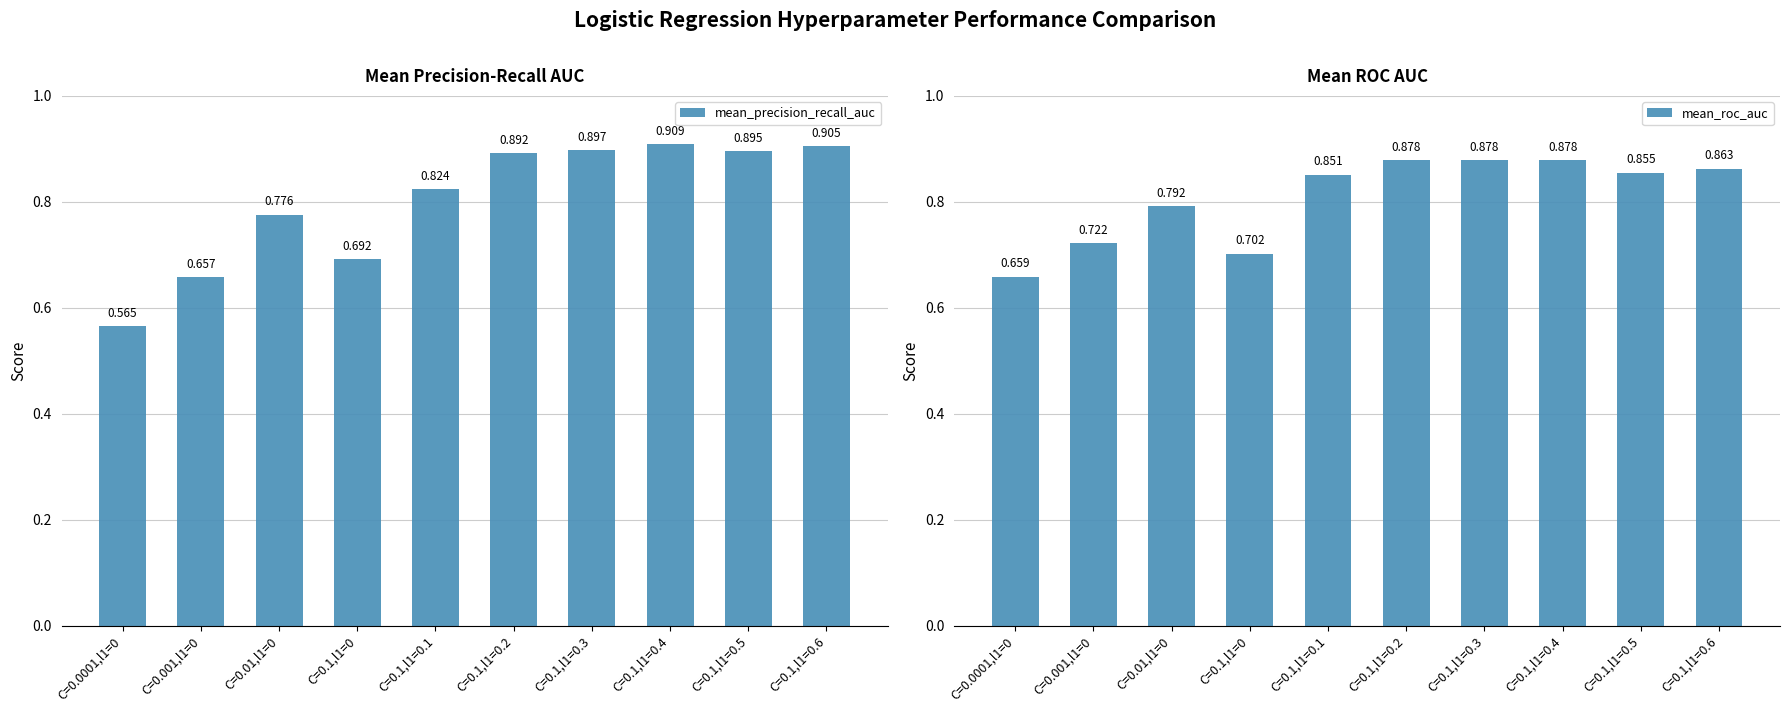

What is the minimum value shown in the chart?

0.6